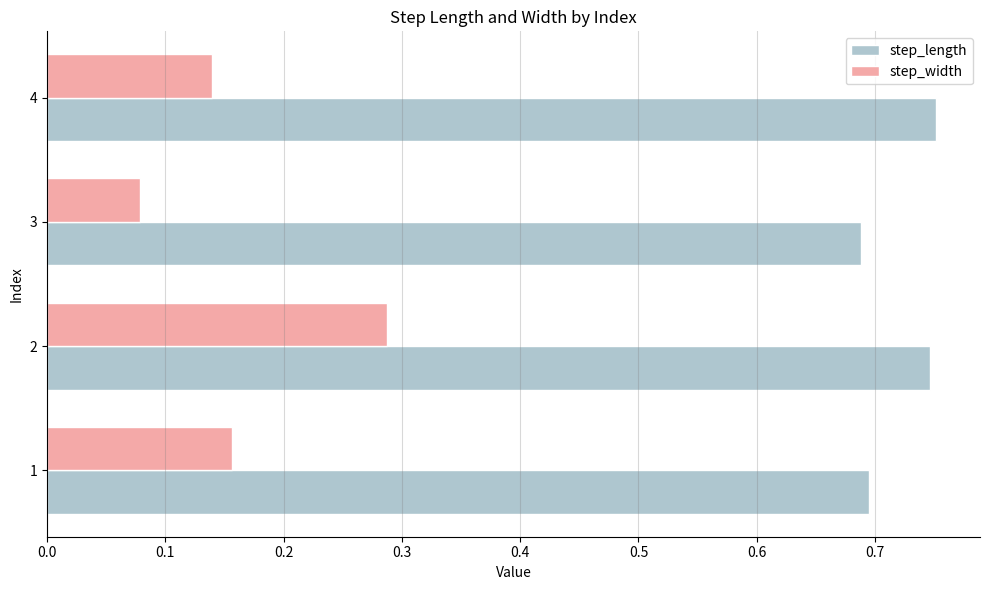

At which label does step_width reach its minimum?

3